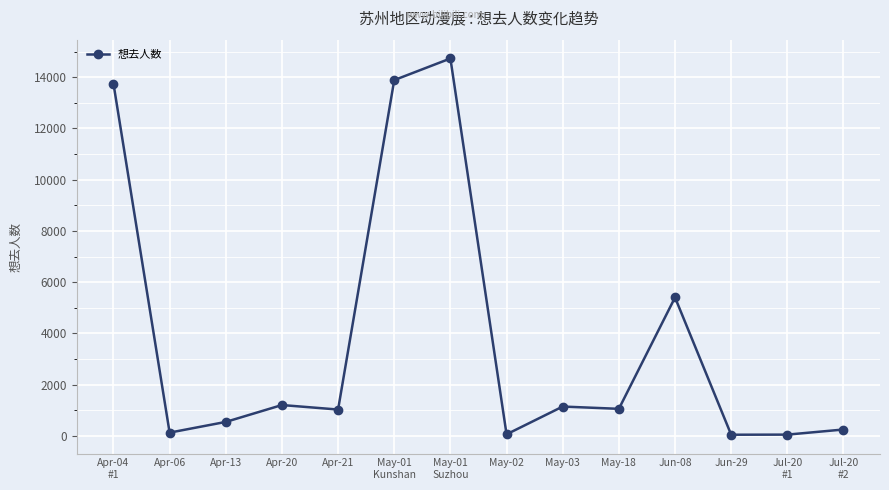

What is the label of the 7th point from the right?

May-02